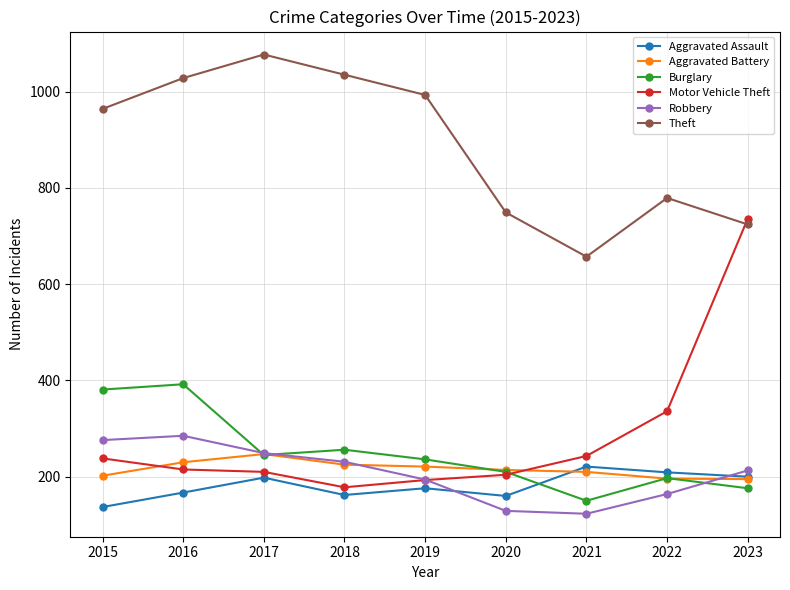

True or false: Theft and Robbery intersect in this chart.

False